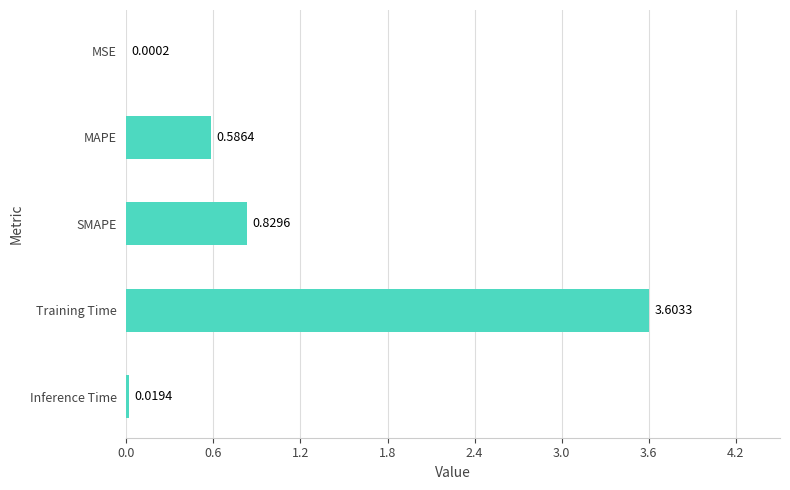

At which category does the chart reach its peak across all series?

Training Time